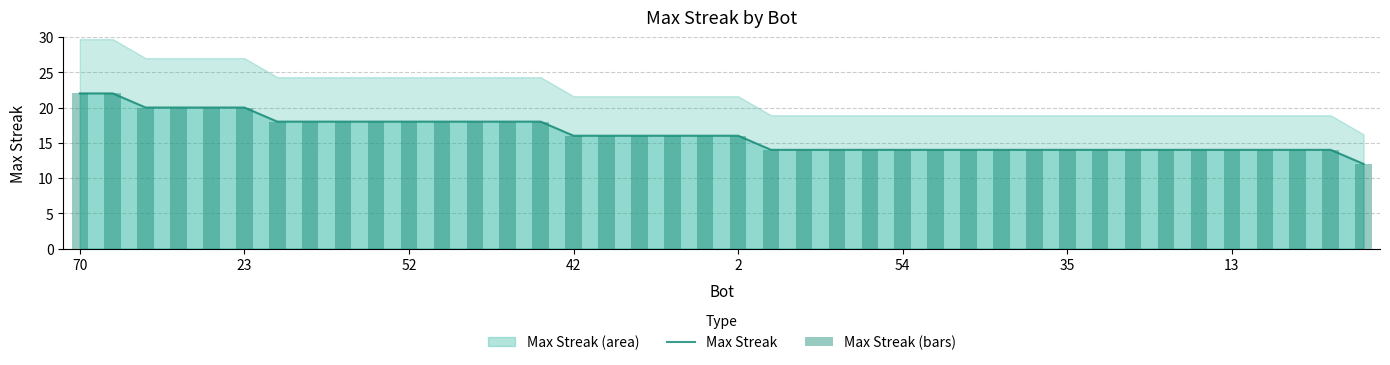

What is the sum of the Max Streak (bars) values at 70 and 11?

40